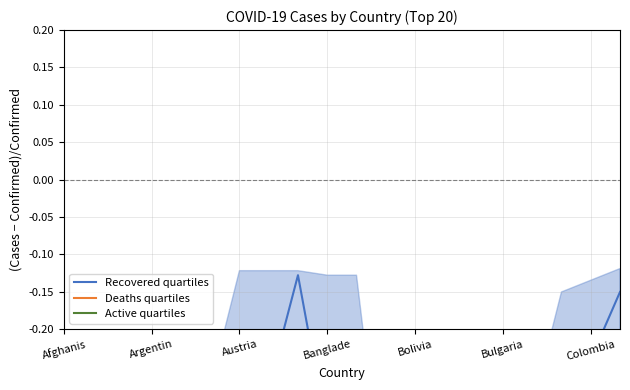

Is this an area chart (filled region under the line)?

No